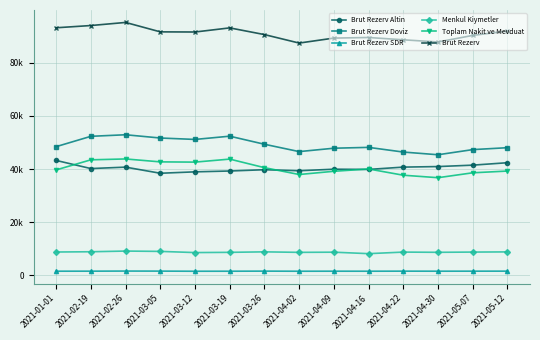

What are all the series names shown in the legend?

Brut Rezerv Altin, Brut Rezerv Doviz, Brut Rezerv SDR, Menkul Kiymetler, Toplam Nakit ve Mevduat, Brut Rezerv